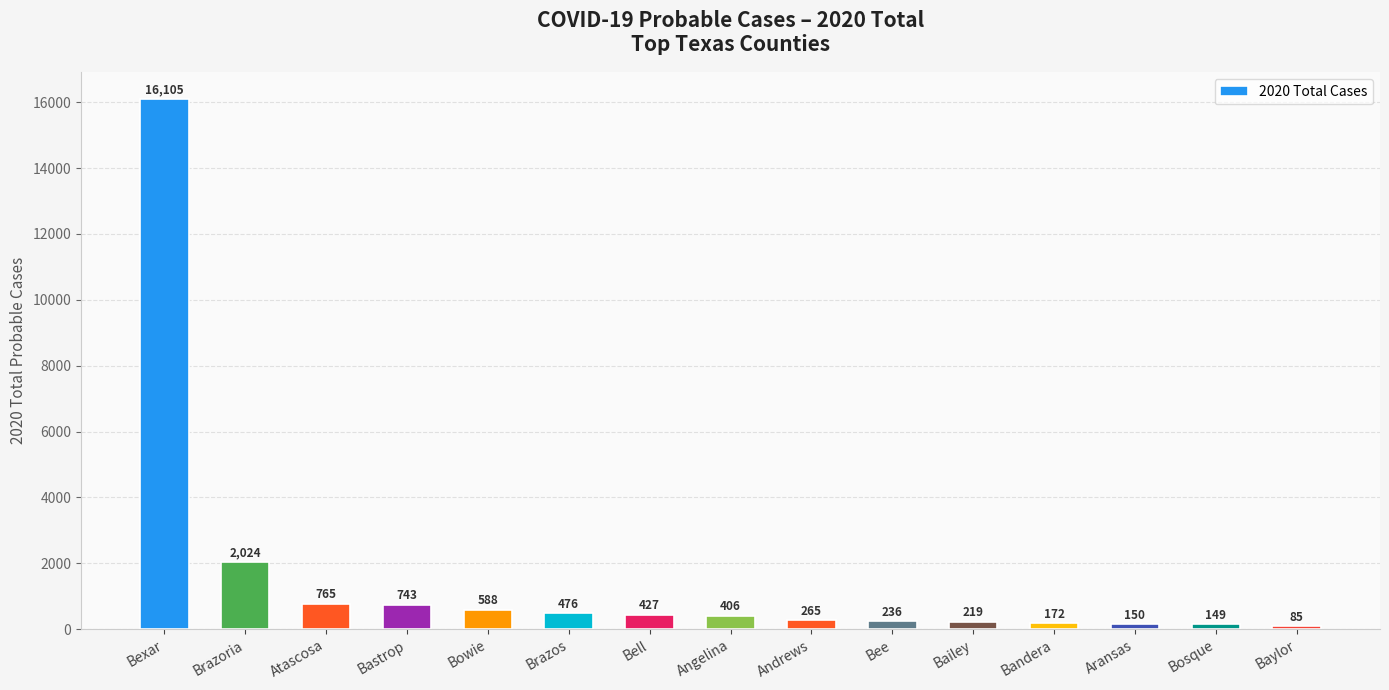

At which category does the chart reach its minimum across all series?

Baylor